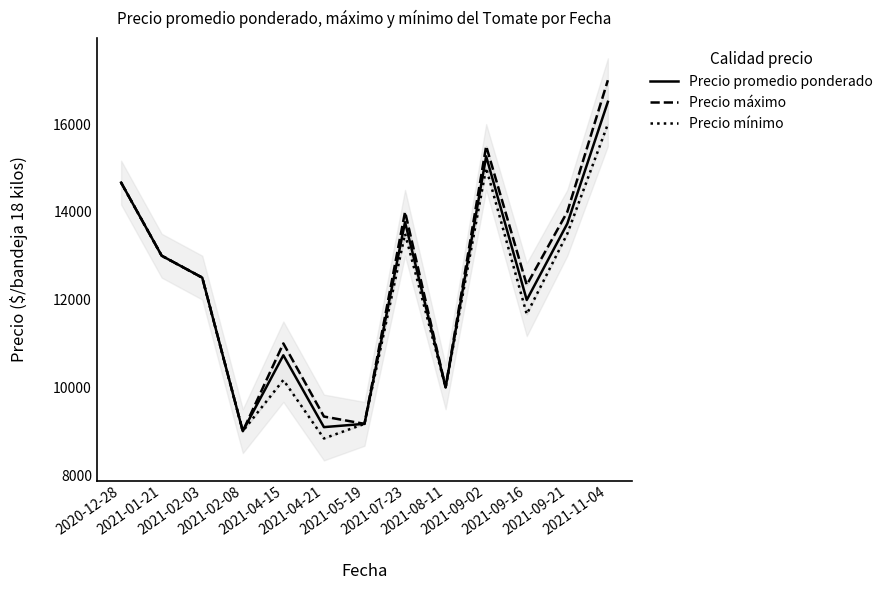

Which series has the largest range (max minus min)?

Precio máximo